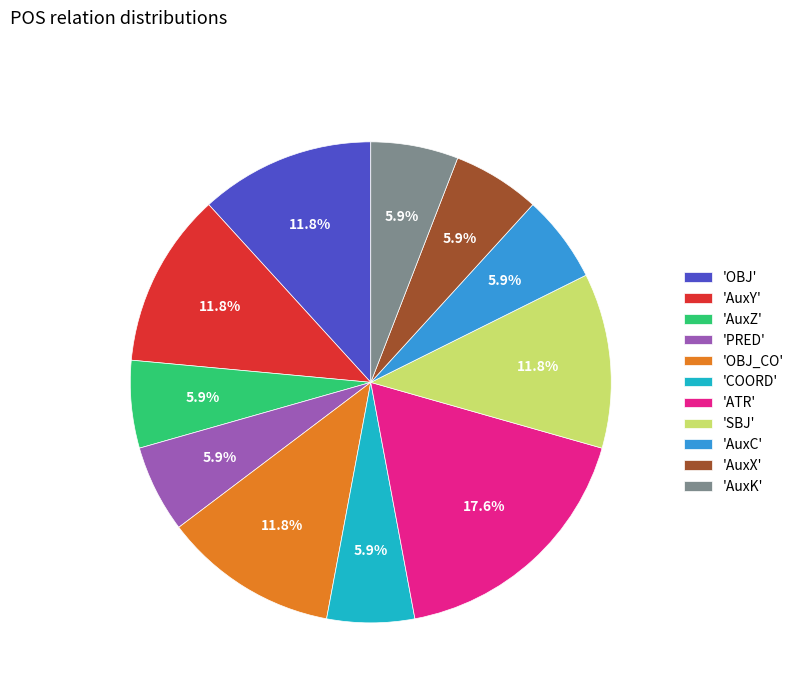

What portion of the pie excludes 'OBJ'?

88.2%